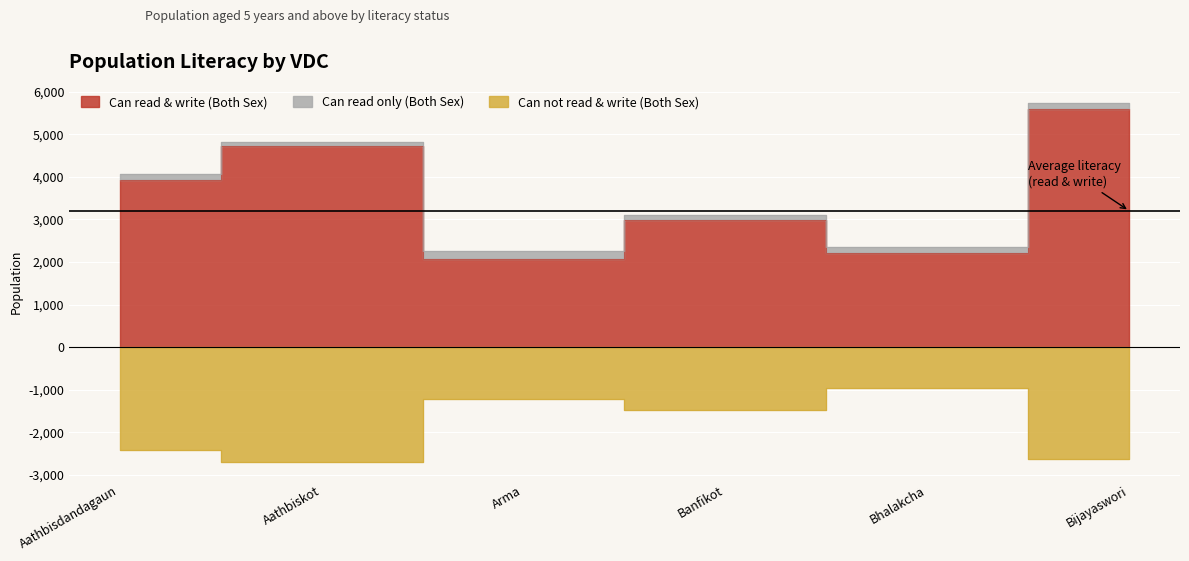

Is it true that Can read & write (Both Sex) equals 2990 at Banfikot?

True